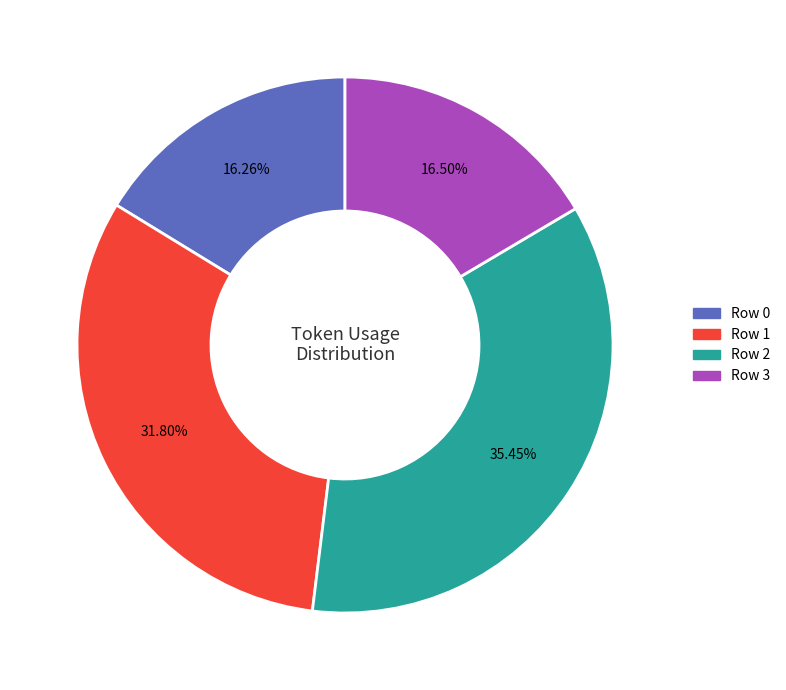

Which has a higher value, Row 1 or Row 3?

Row 1